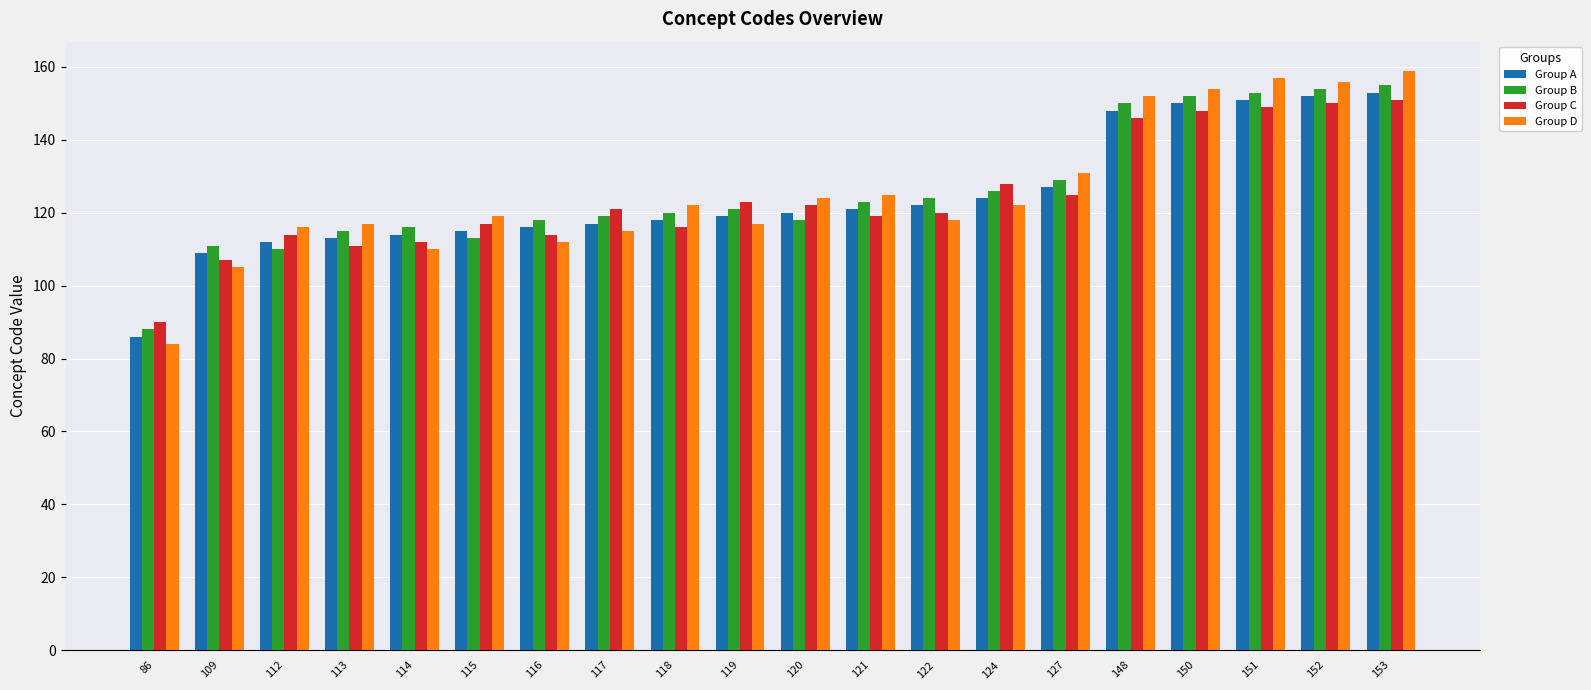

At how many categories does at least one series exceed 110?

19